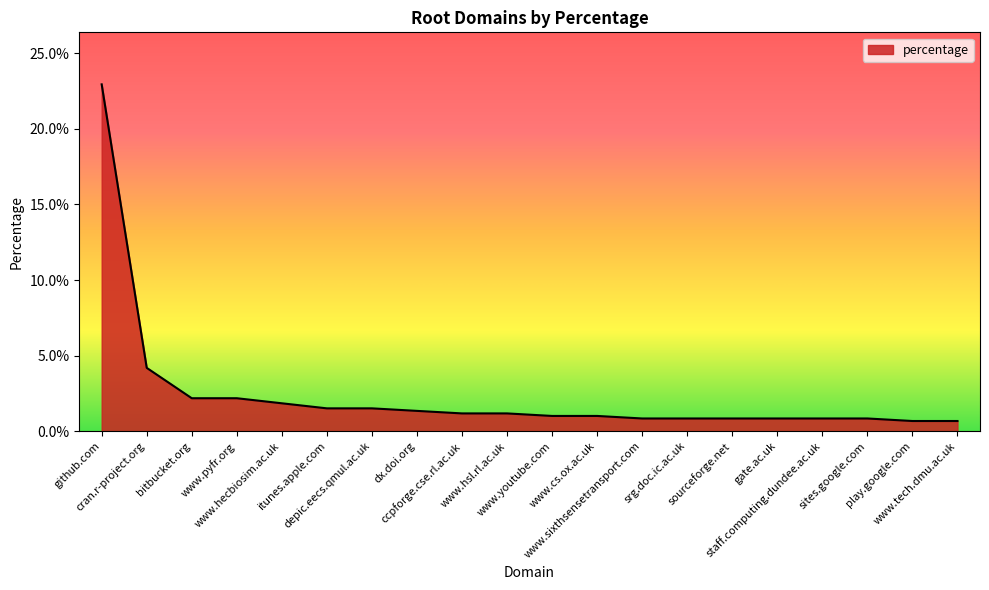

Reading left to right, extract all data points from this chart.

github.com=0.2	cran.r-project.org=0.0	bitbucket.org=0.0	www.pyfr.org=0.0	www.hecbiosim.ac.uk=0.0	itunes.apple.com=0.0	depic.eecs.qmul.ac.uk=0.0	dx.doi.org=0.0	ccpforge.cse.rl.ac.uk=0.0	www.hsl.rl.ac.uk=0.0	www.youtube.com=0.0	www.cs.ox.ac.uk=0.0	www.sixthsensetransport.com=0.0	srg.doc.ic.ac.uk=0.0	sourceforge.net=0.0	gate.ac.uk=0.0	staff.computing.dundee.ac.uk=0.0	sites.google.com=0.0	play.google.com=0.0	www.tech.dmu.ac.uk=0.0